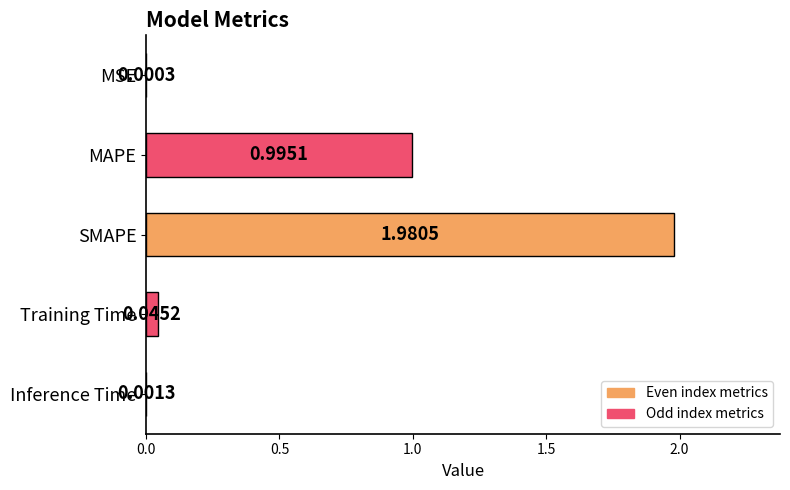

Which label corresponds to the largest value in the chart?

SMAPE